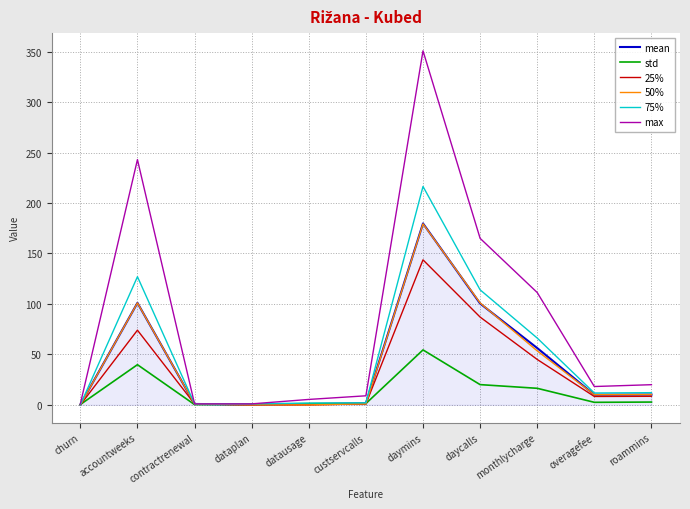

In max, how many points are higher than both neighbors (excluding endpoints)?

2